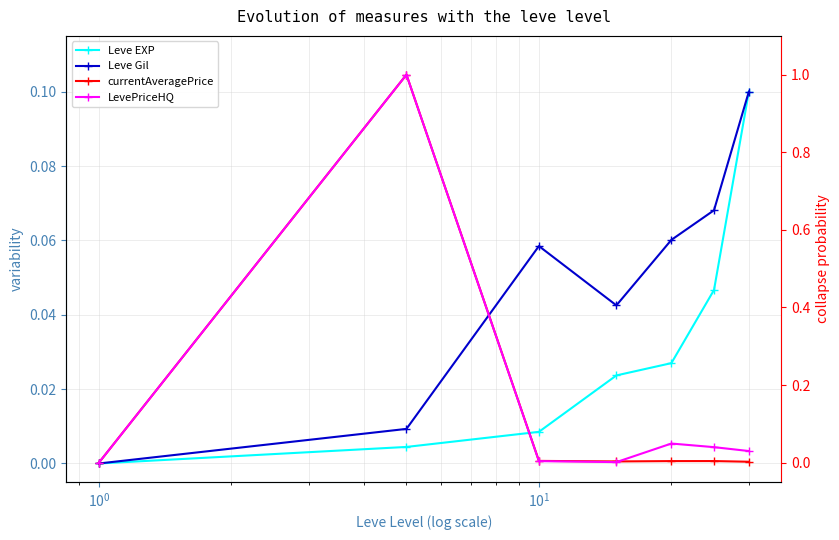

Is it true that Leve Gil equals 0.1 at 6?

False